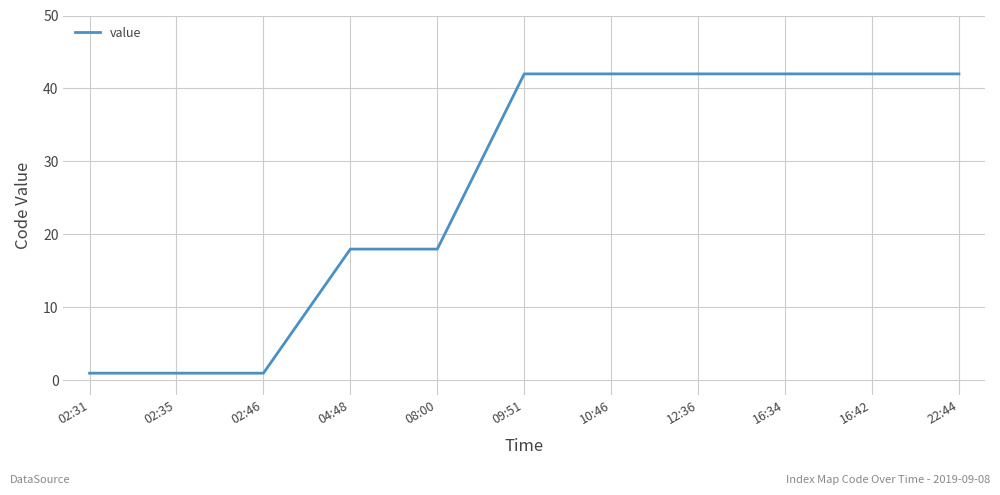

The chart shows a value of 42 at 22:44. True or false?

True